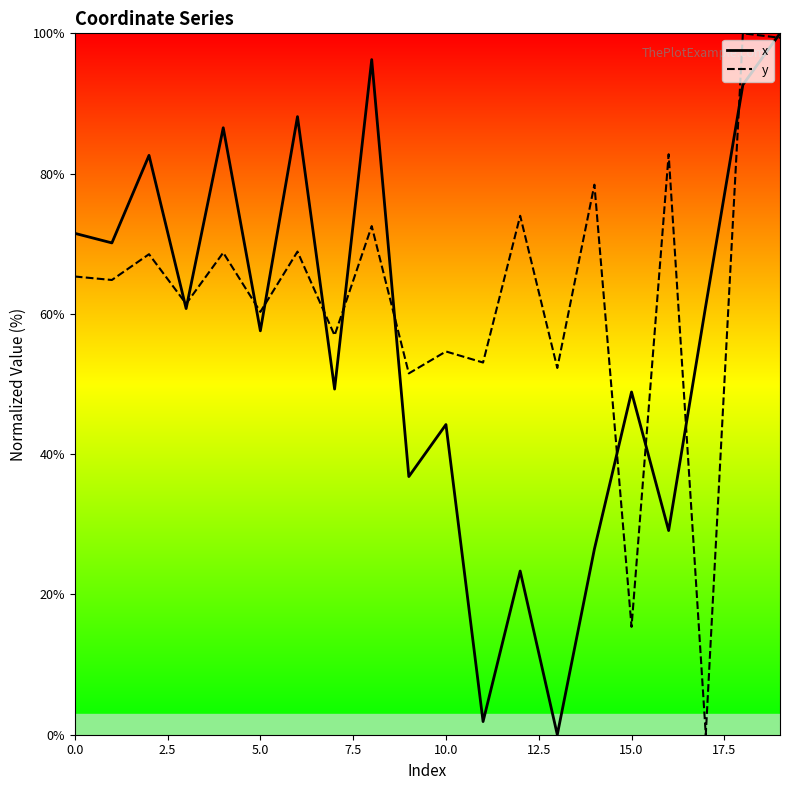

What is the value of the x point at the 9th from the left?

96.3